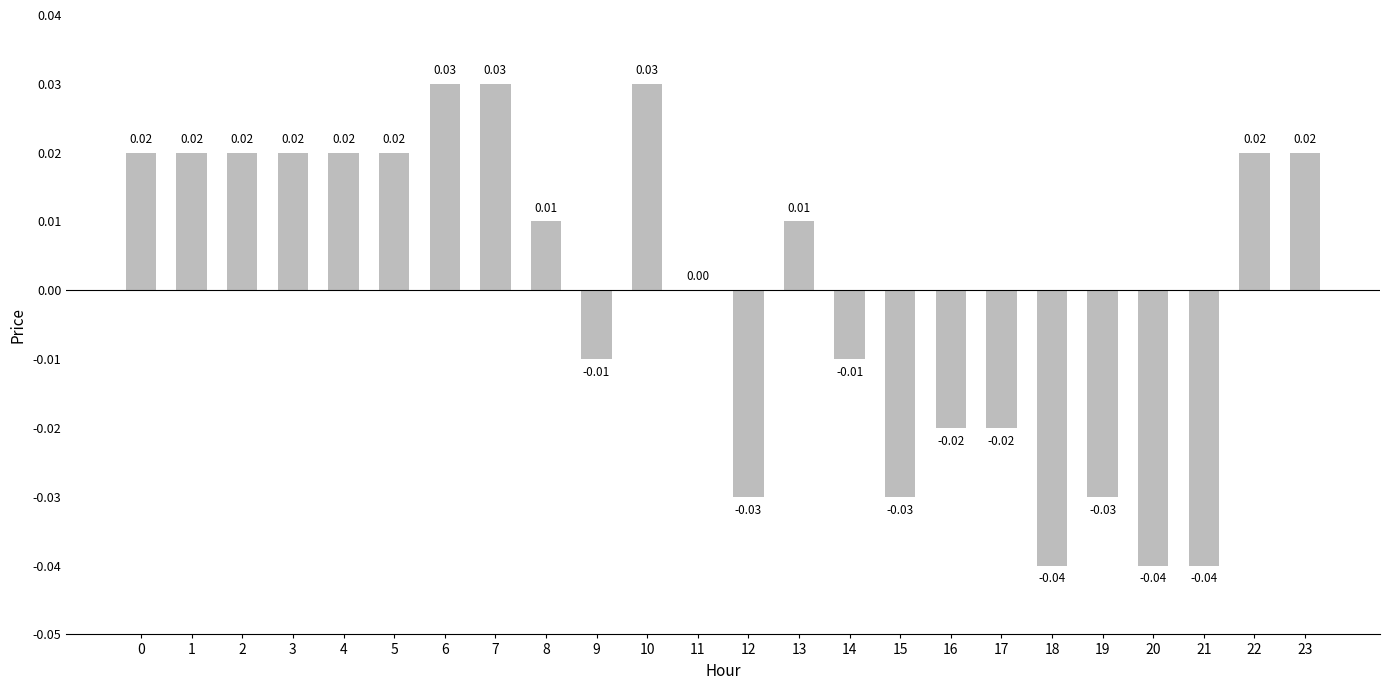

Between 1 and 21, which is larger?

1